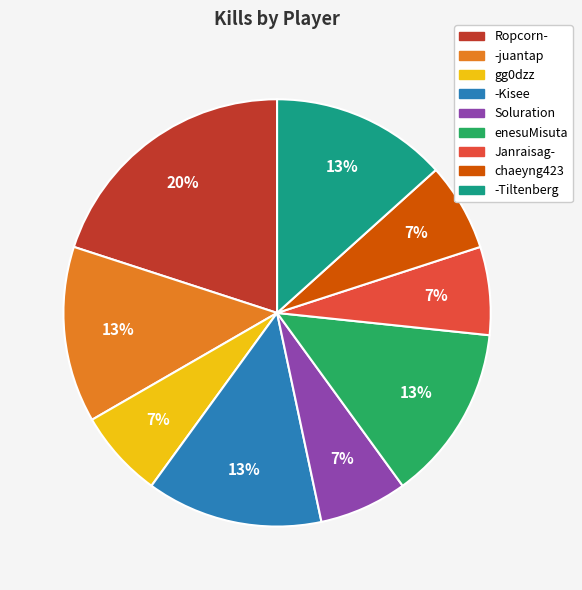

How many slices are in this pie chart?

9